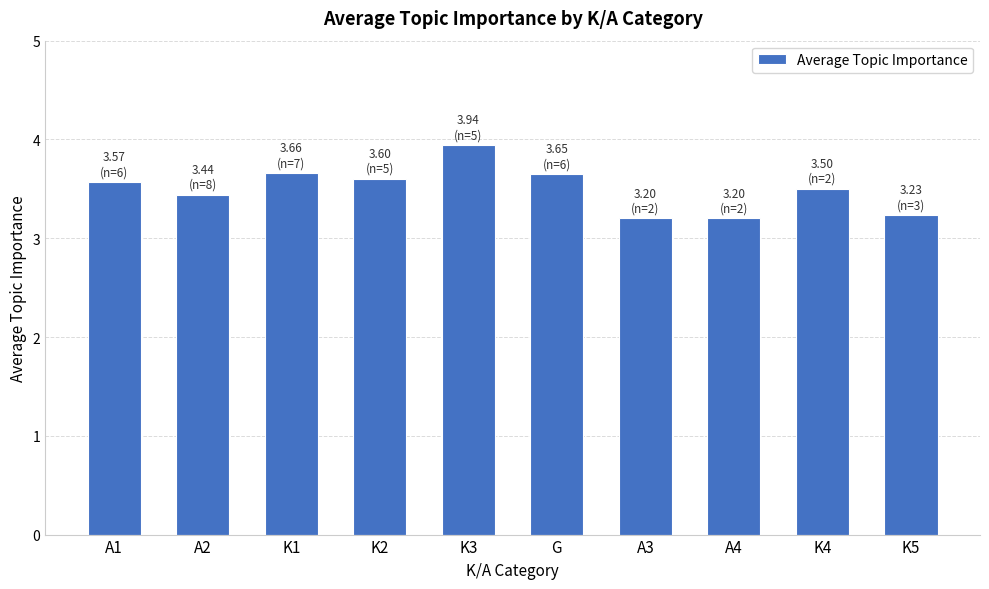

What is the greatest value displayed?

3.9